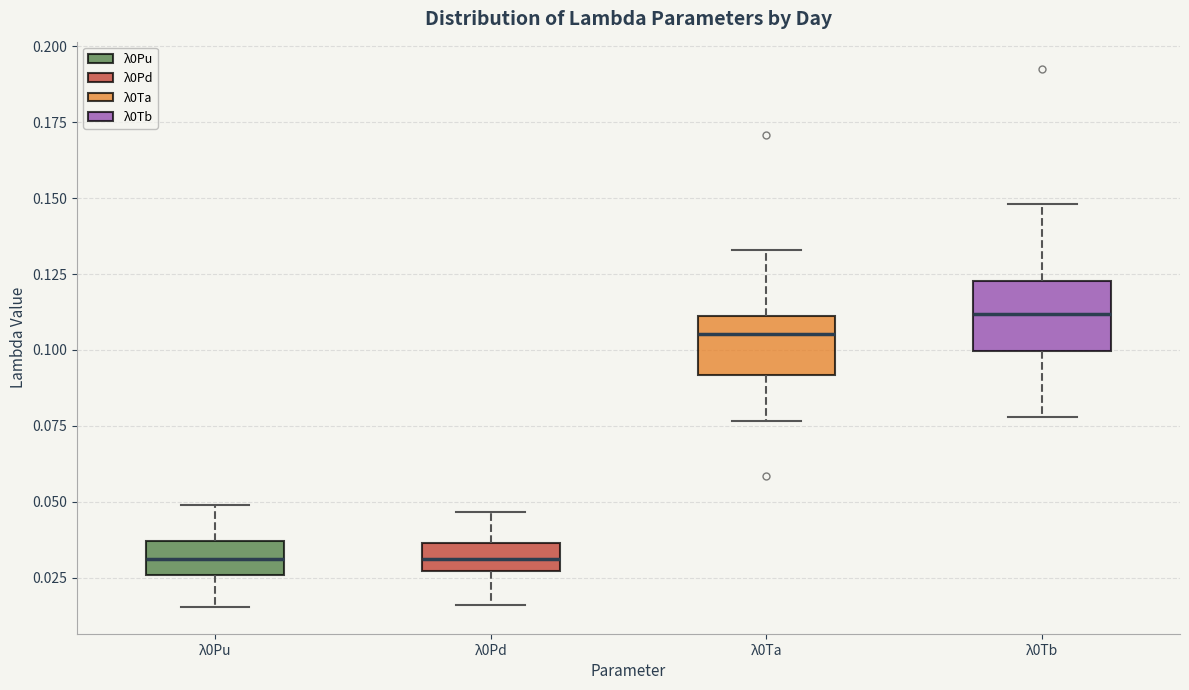

Reading left to right, transcribe this box plot: for each box, give where its median line is, the range the box spans, and where its two whiskers end, as read against the y-axis. The values are not printed on the chart, so give them approximately, as read against the axis.

λ0Pu: median 0.030, box 0.025 to 0.035, whiskers 0.015 to 0.050
λ0Pd: median 0.030, box 0.025 to 0.035, whiskers 0.015 to 0.045
λ0Ta: median 0.105, box 0.090 to 0.110, whiskers 0.075 to 0.135
λ0Tb: median 0.110, box 0.100 to 0.125, whiskers 0.080 to 0.150